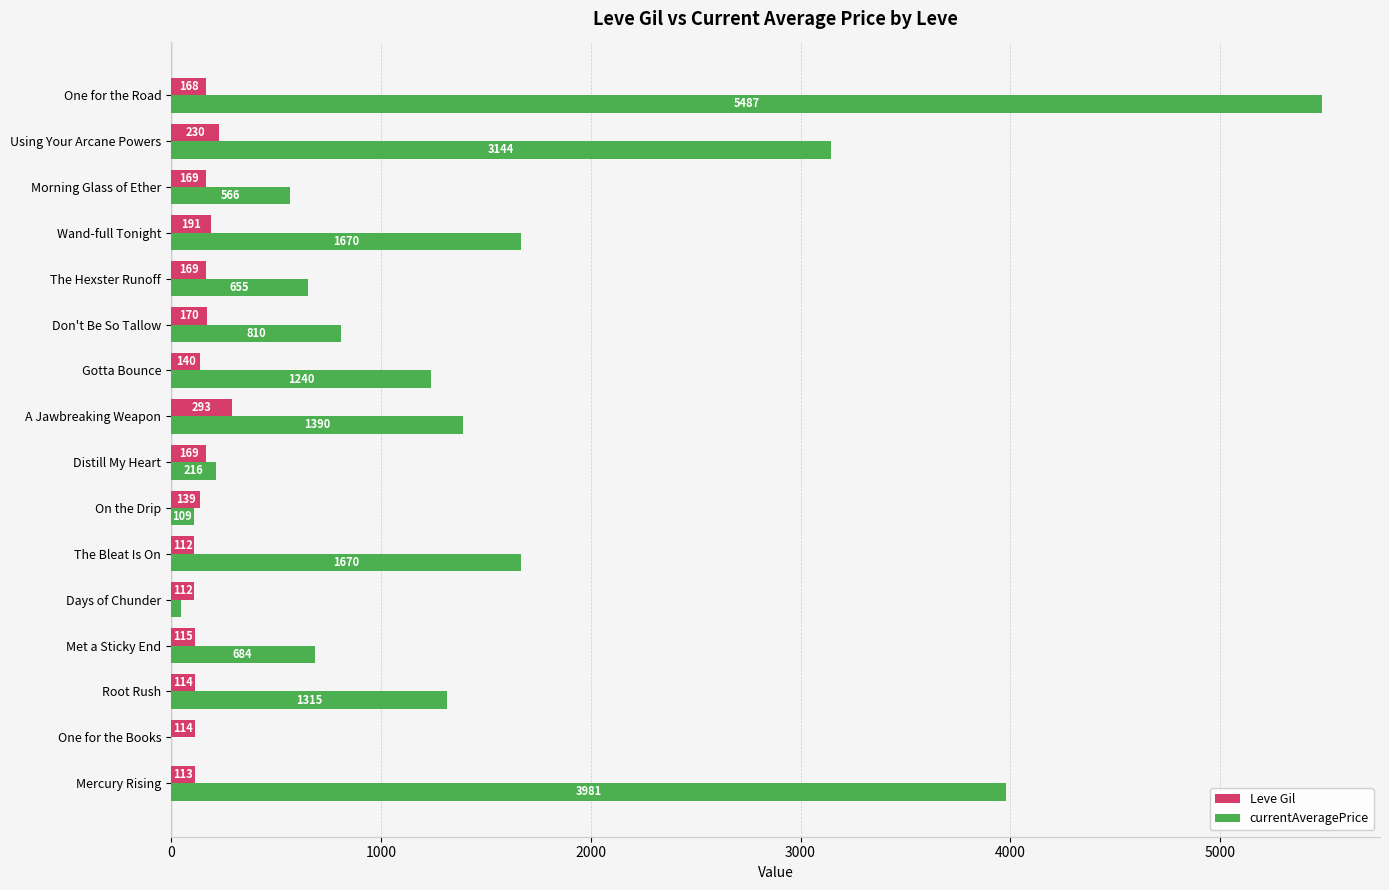

Where is currentAveragePrice nearest to the value 2743?

Using Your Arcane Powers